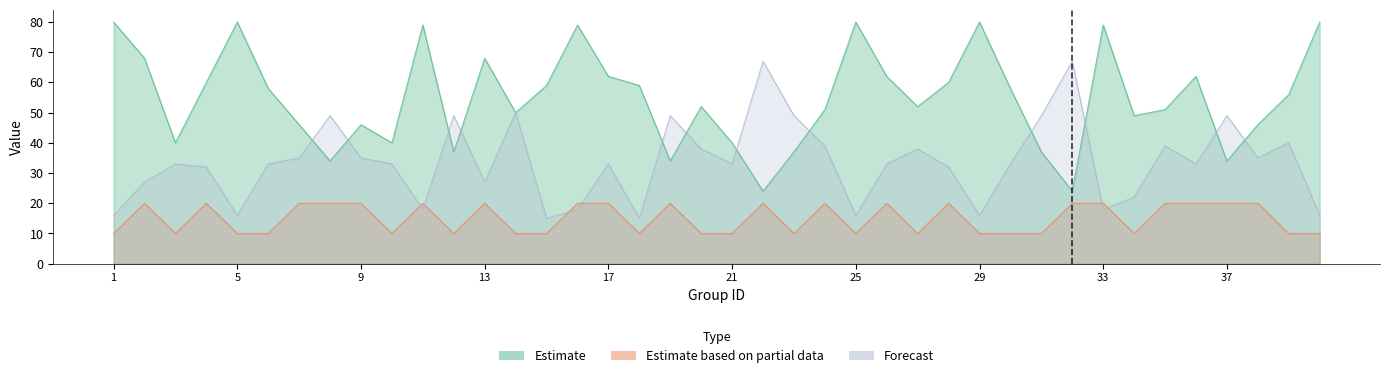

Is it true that est_ratio equals 40 at 3?

True